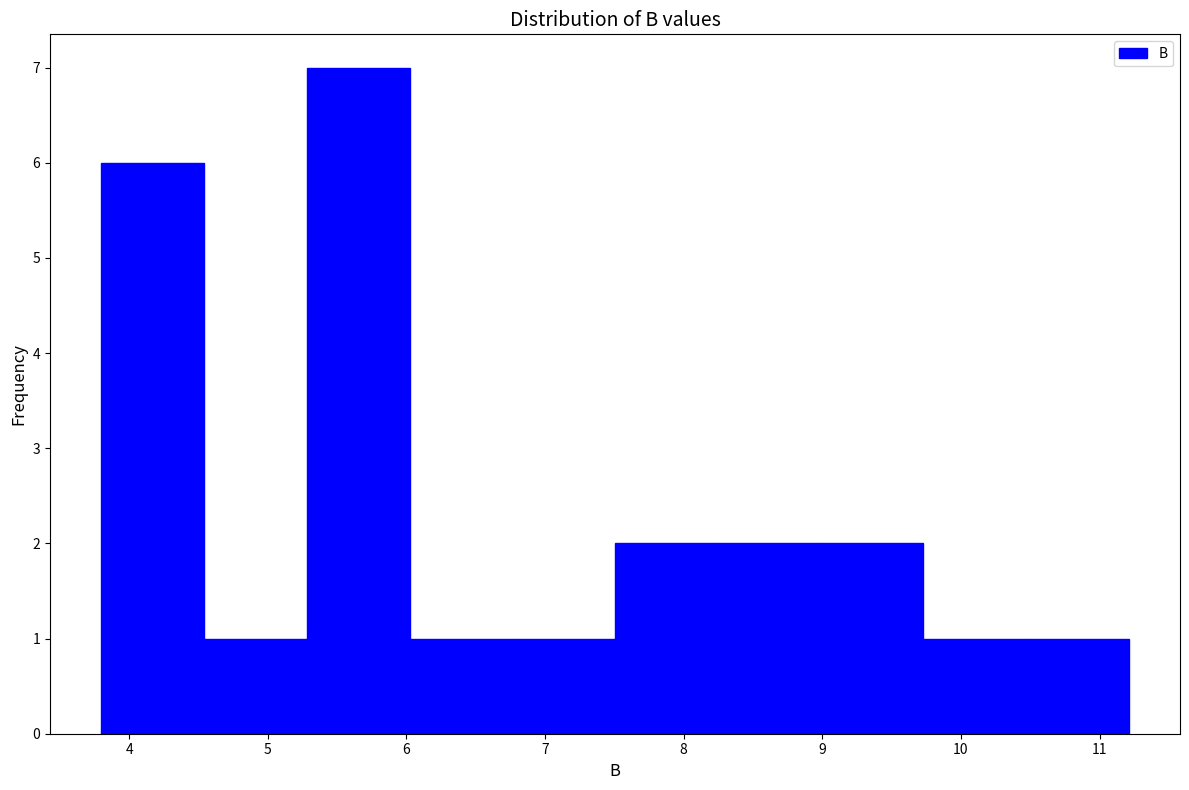

How tall is the bar that spans 6.0 to 6.8 on the x-axis? Neither the bar edges nor the heights are printed on the chart, so give them approximately, as read against the axes.

1